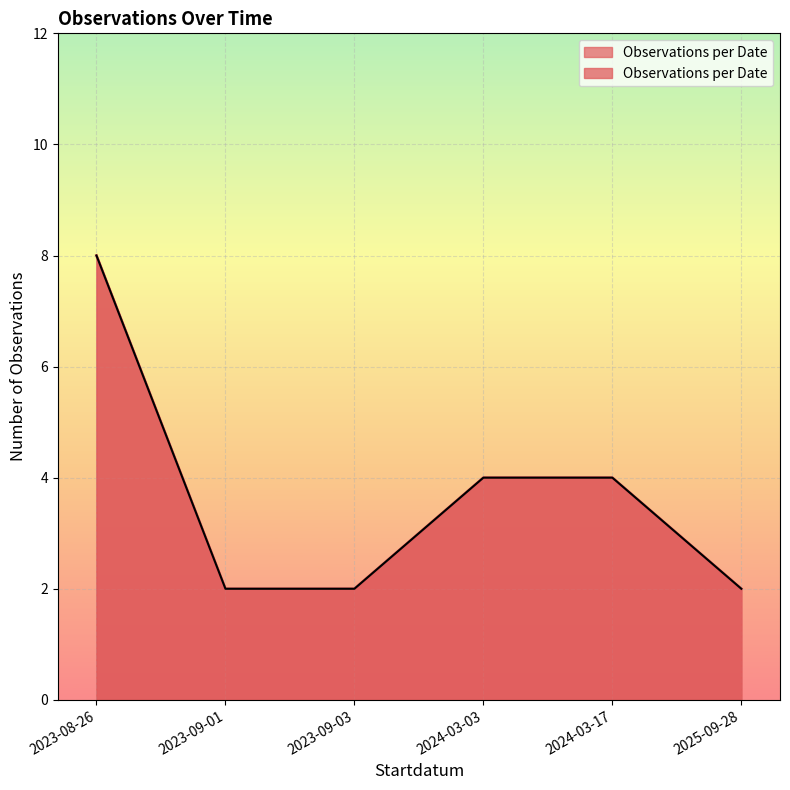

What is the difference between the maximum and minimum values?

6